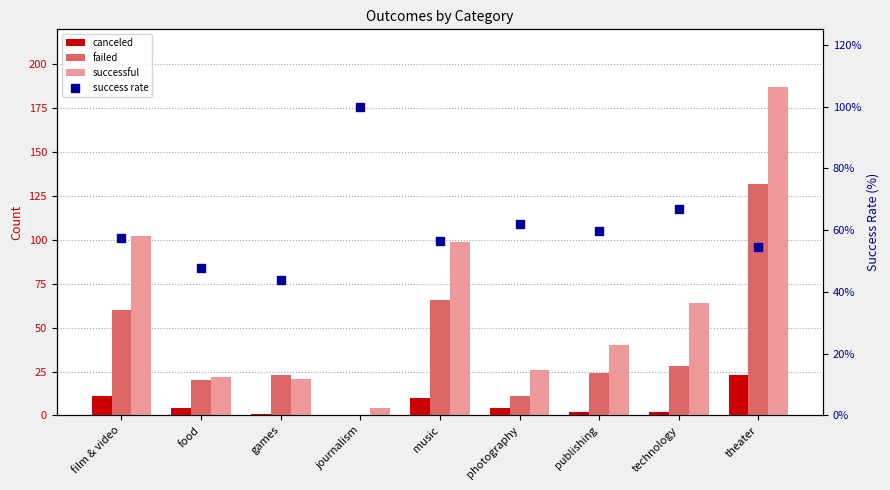

Which series has the largest Y range (max minus min)?

successful